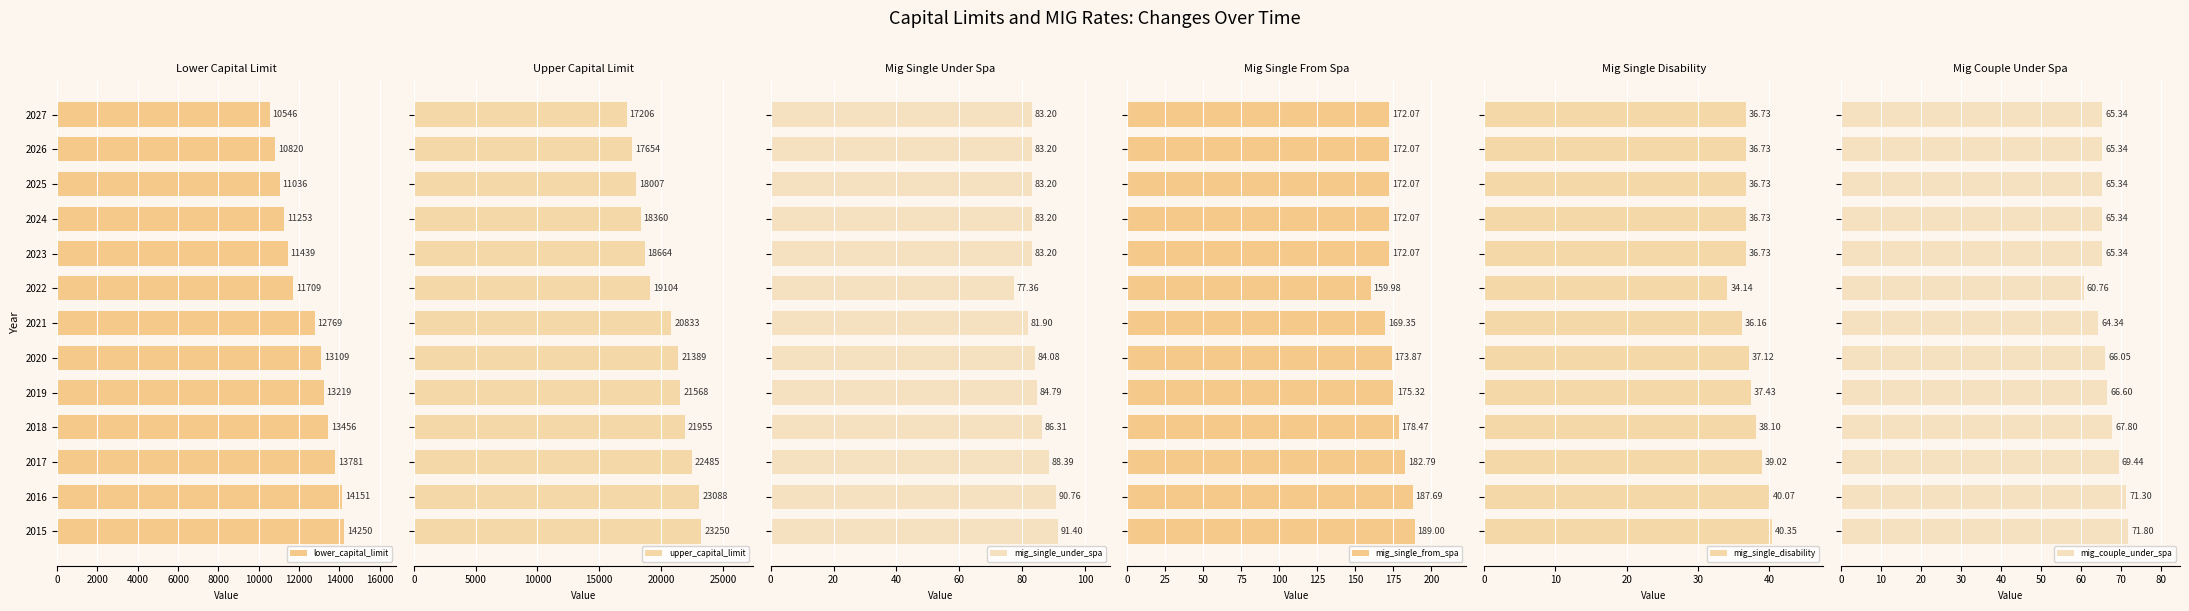

True or false: lower_capital_limit has a value of 19388.8 at 2023.

False